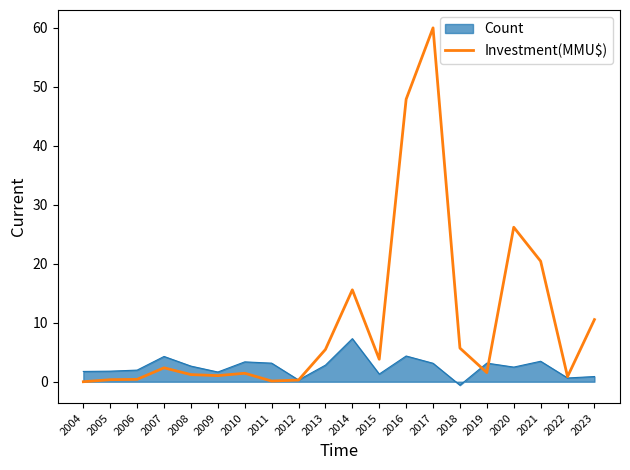

Read the Count value at 2017.

3.1